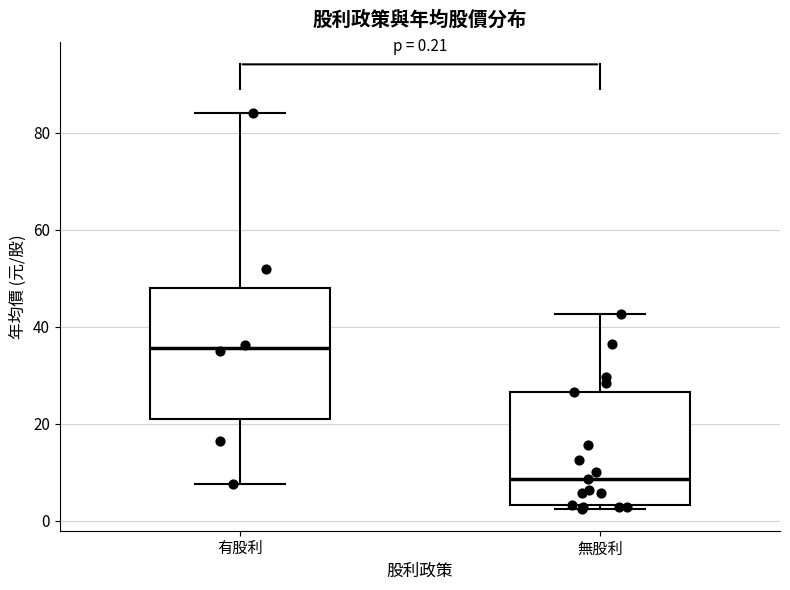

Comparing the boxes themselves (not the whiskers), which one is the tallest?

有股利